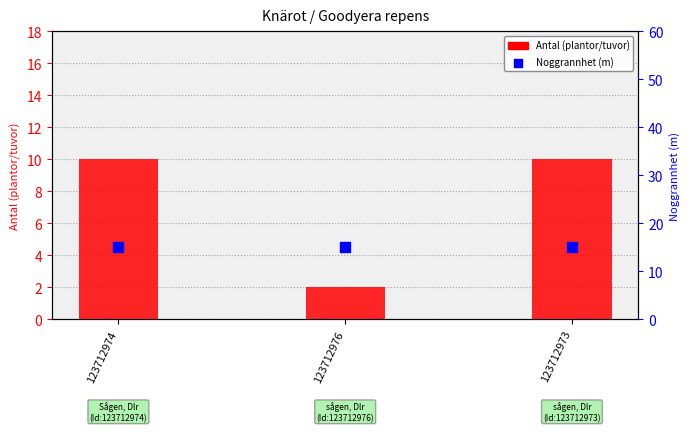

What are all the series names shown in the legend?

Antal (plantor/tuvor), Noggrannhet (m)